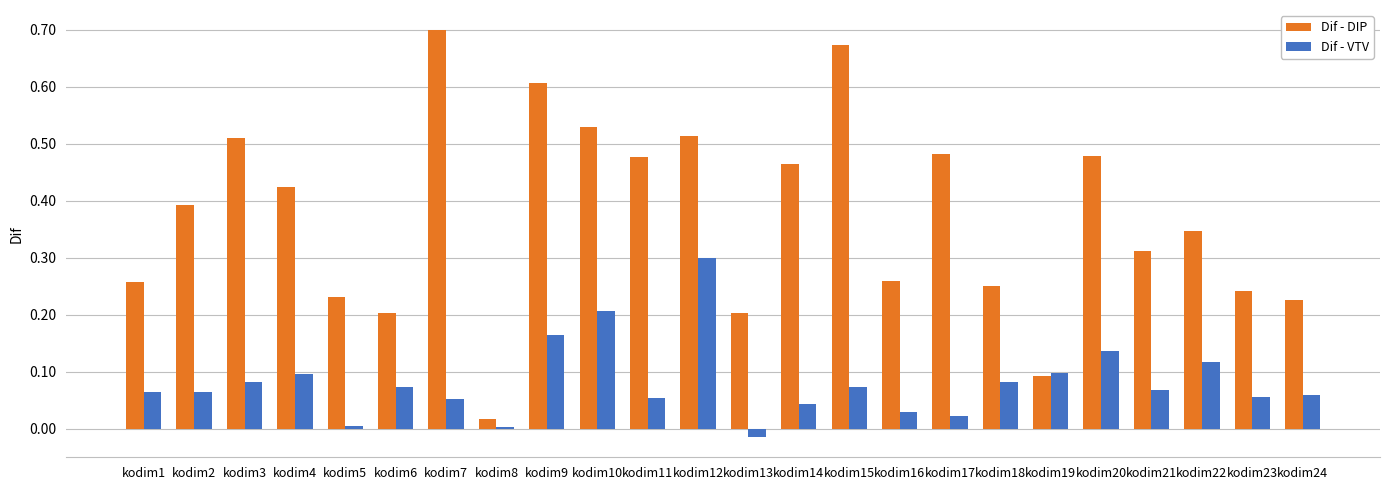

How many bars are there in total?

48